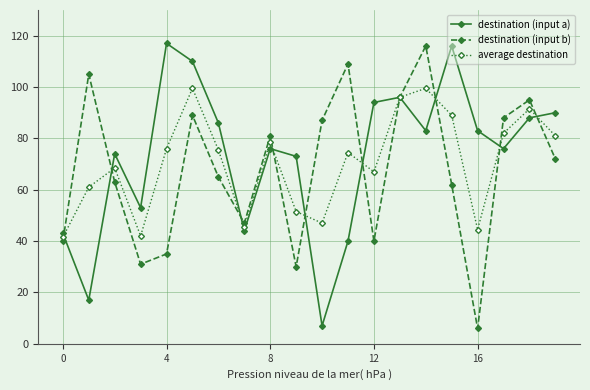

What is the highest value of the destination (input a) series?

117.0